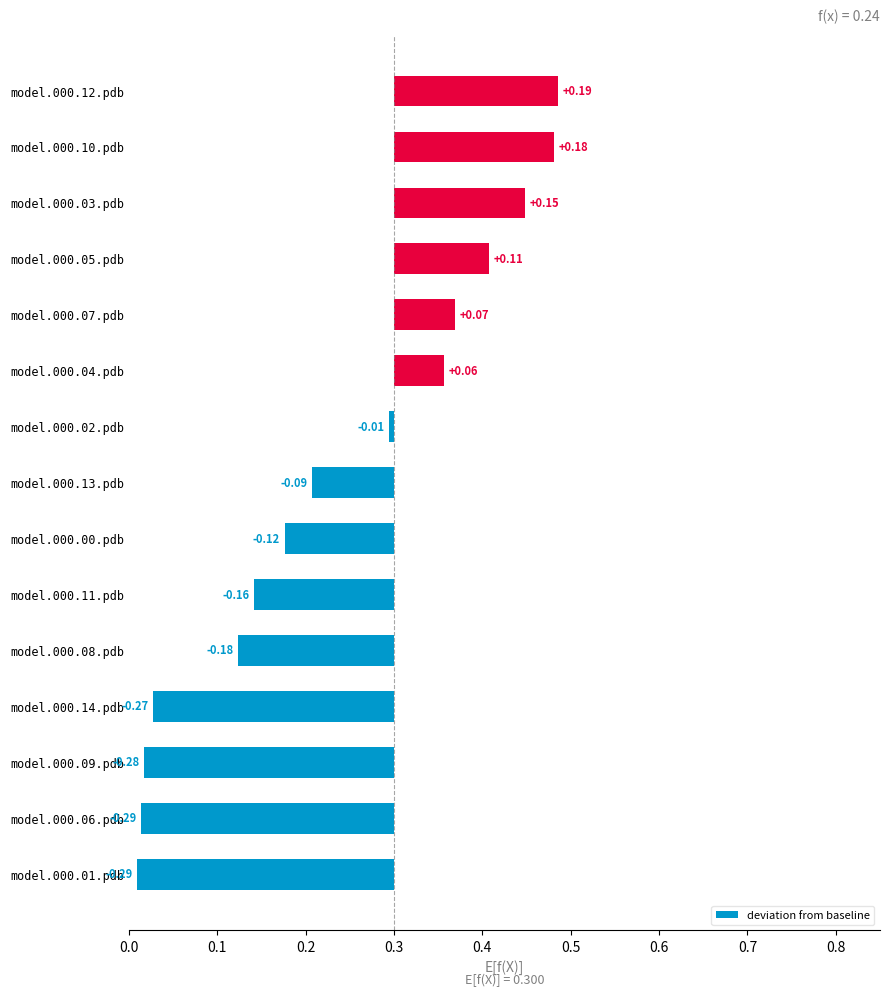

What is the sum of all values?

-0.9